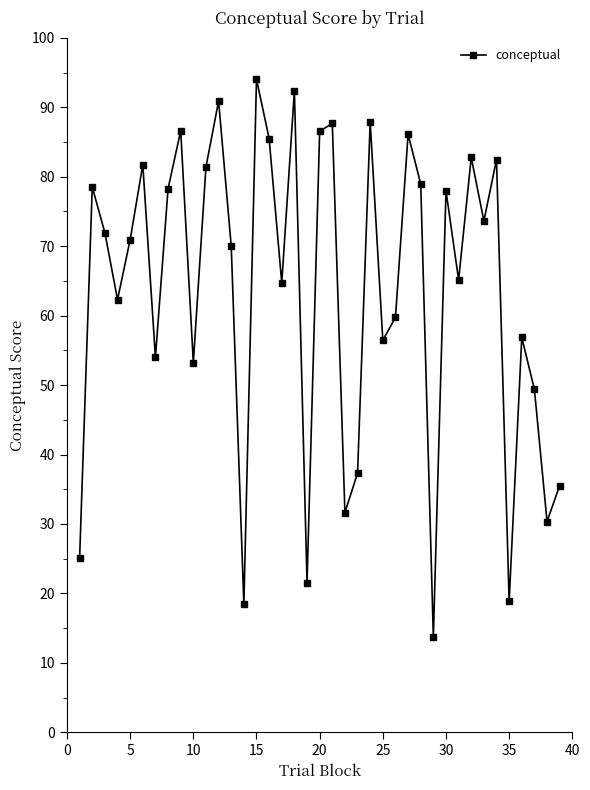

What is the minimum value shown in the chart?

13.7